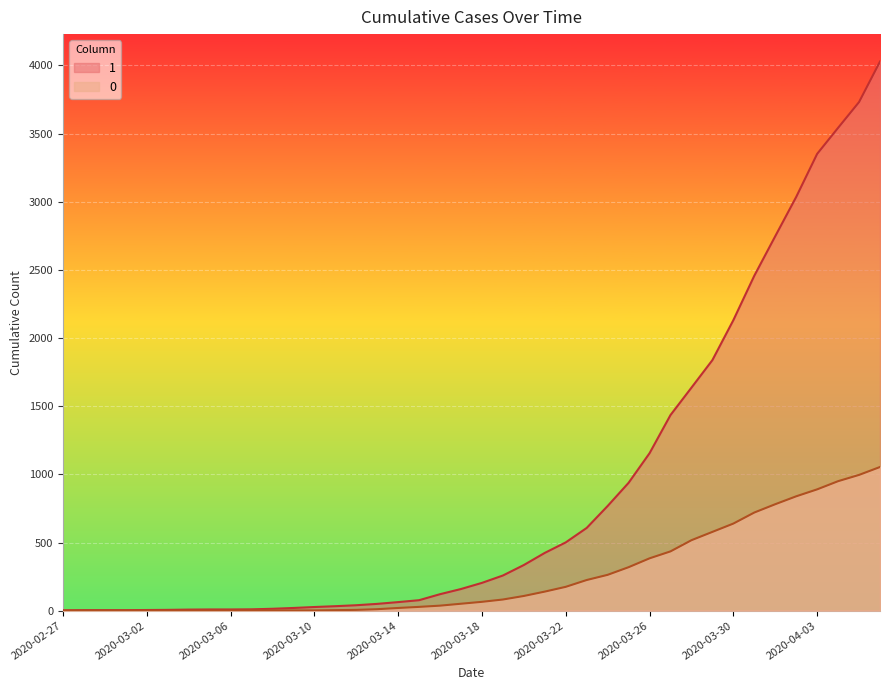

Rank the series by their average value, from lowest to highest.

0, 1